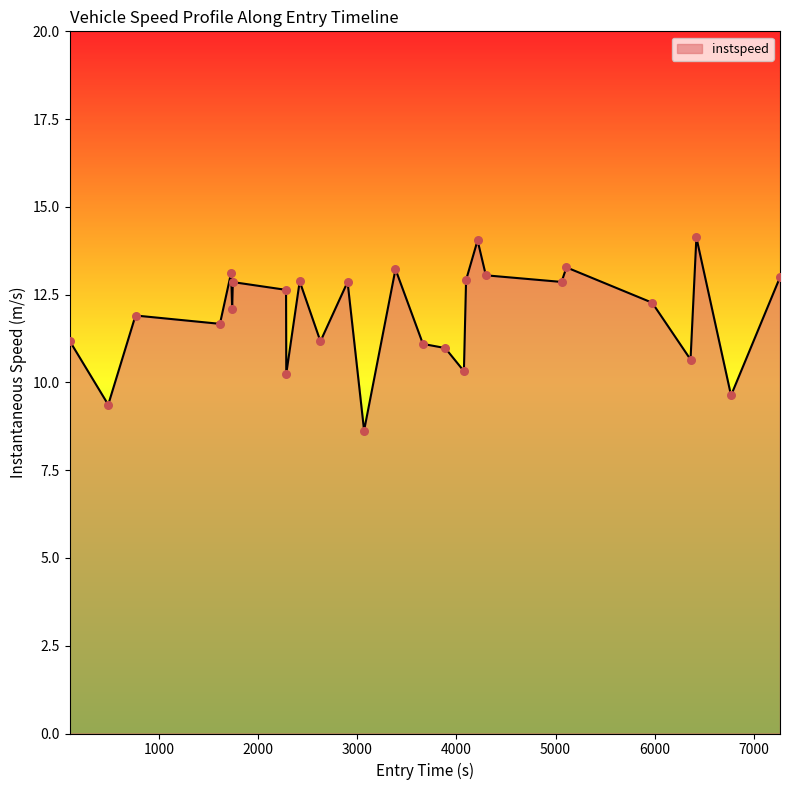

What is the difference between the maximum and minimum values?

5.5